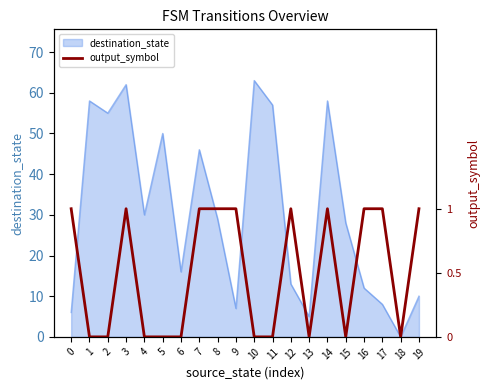

Which category has the lowest value in the destination_state series?

18